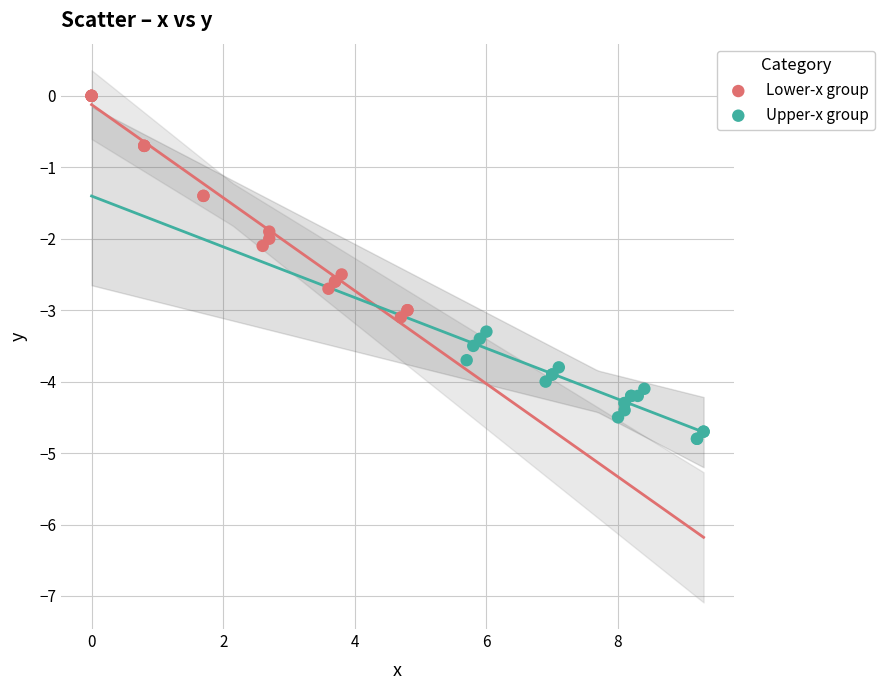

Which series contains the lowest Y value?

Upper-x group